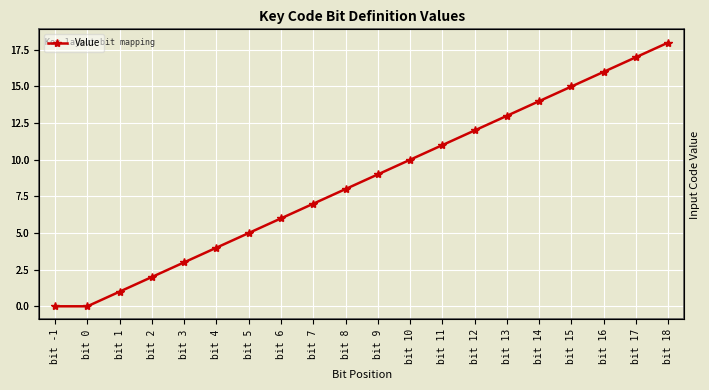

What is the difference between the maximum and minimum values?

18